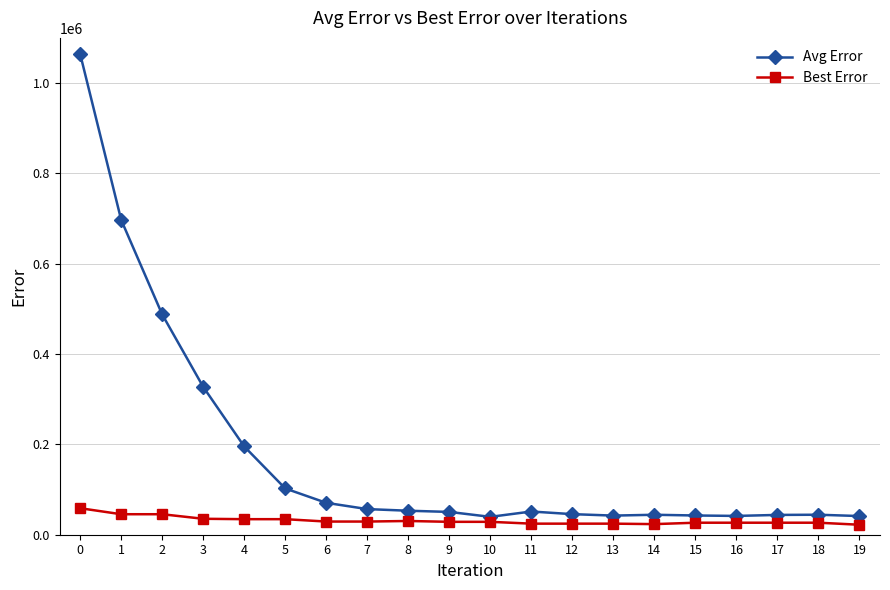

Between 2 and 17, which series saw the biggest shift?

Avg Error